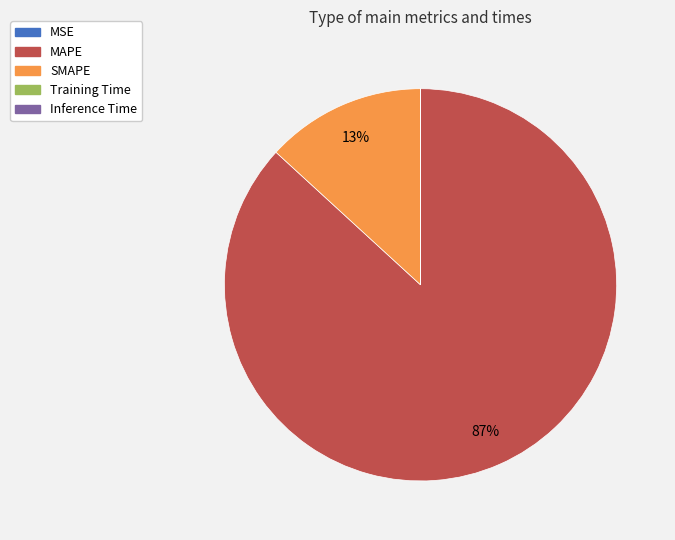

To the nearest percent, what is the average slice percentage?

20%